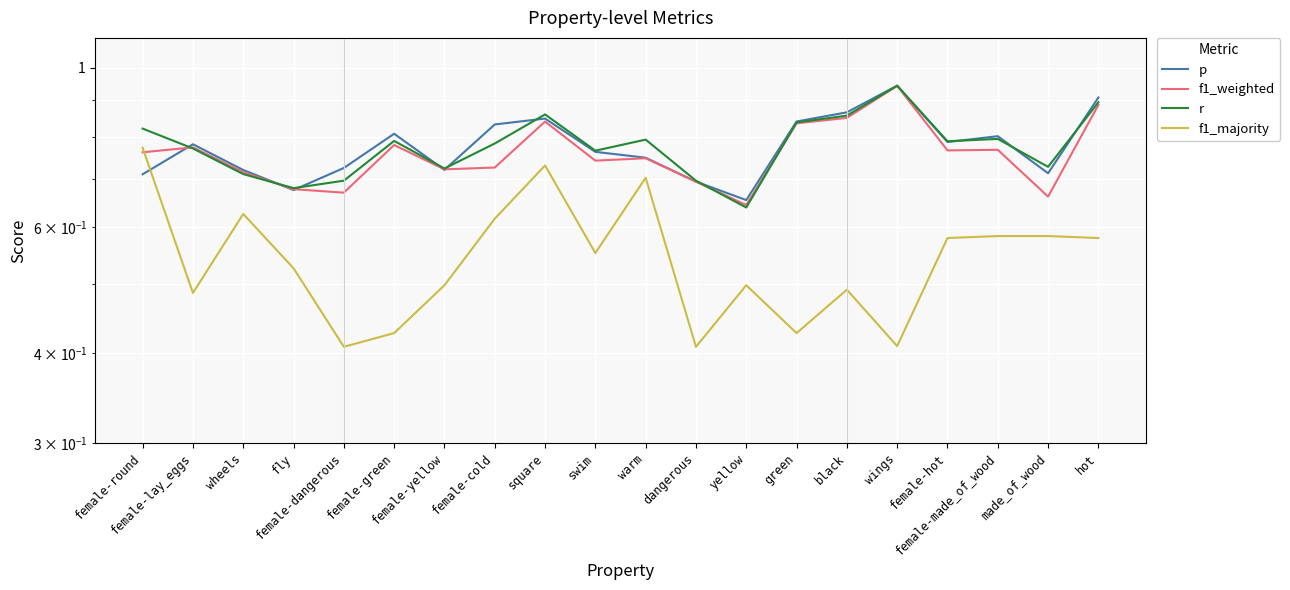

What is the highest value of the p series?

0.9